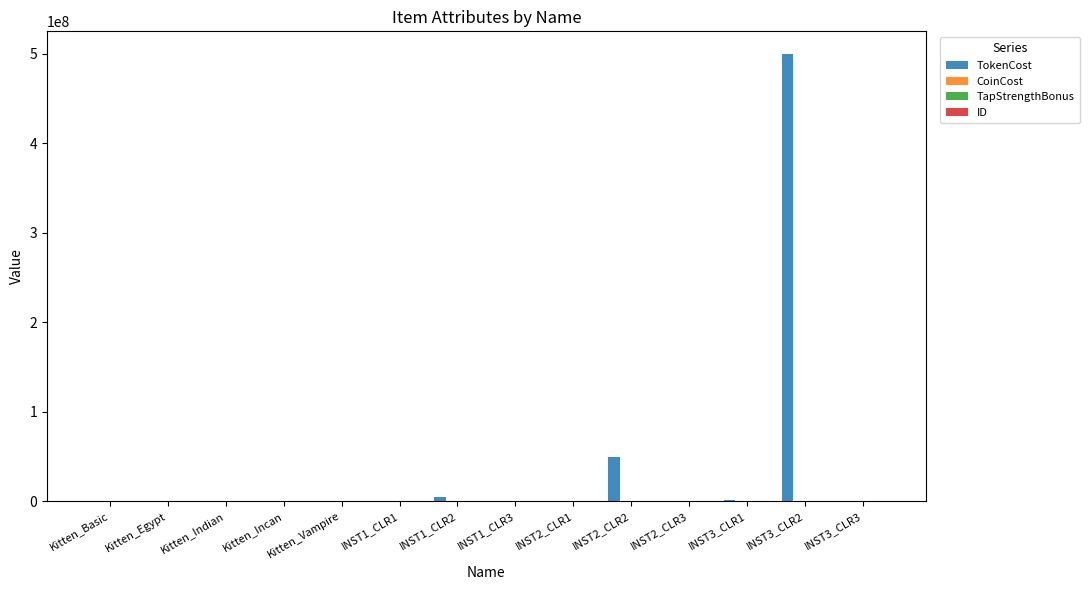

Which series has the largest total across all categories?

TokenCost